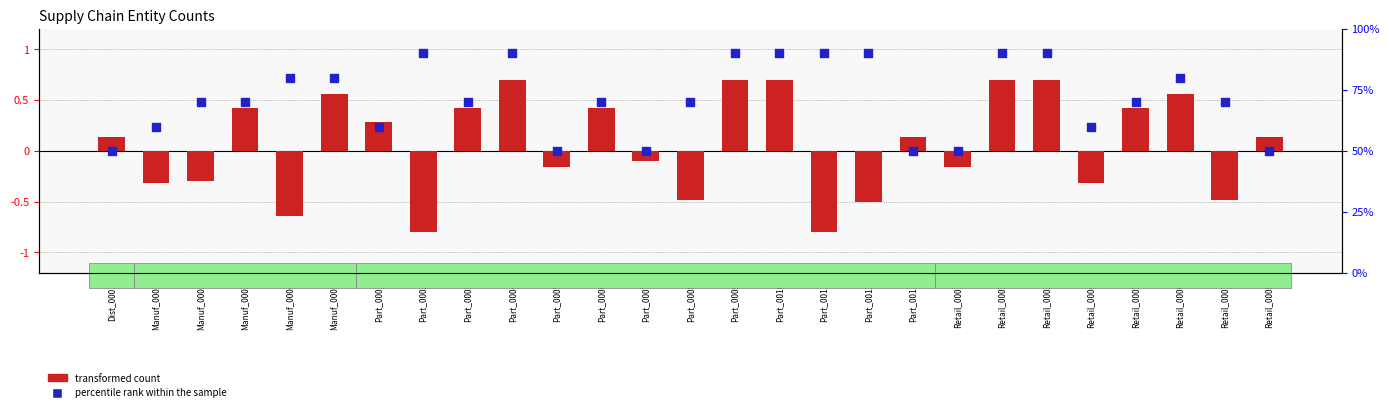

At which category is the sum across all series the highest?

Part_0004